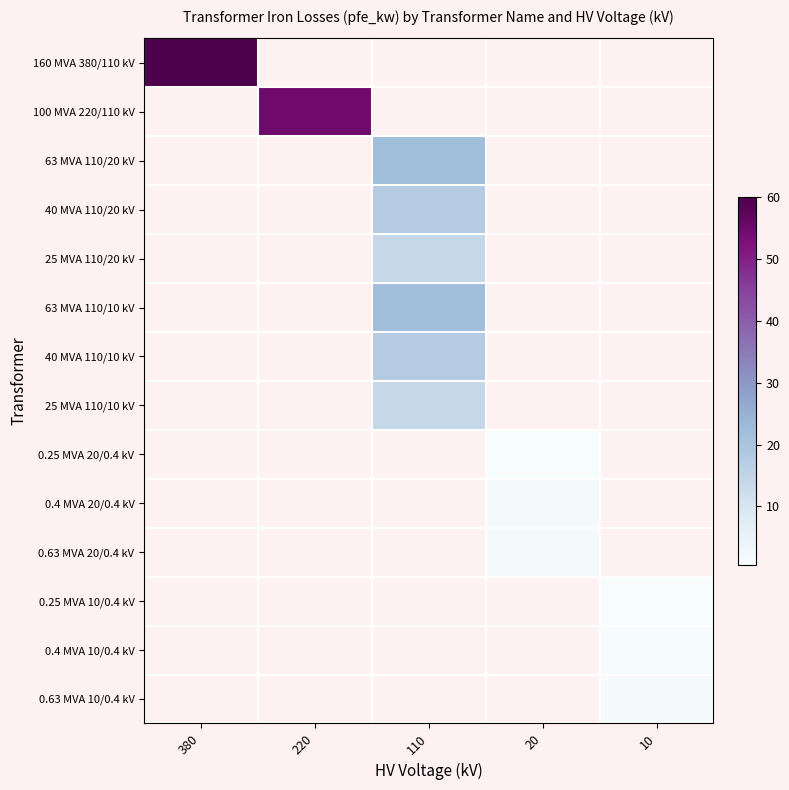

What is the greatest value displayed?

60.0